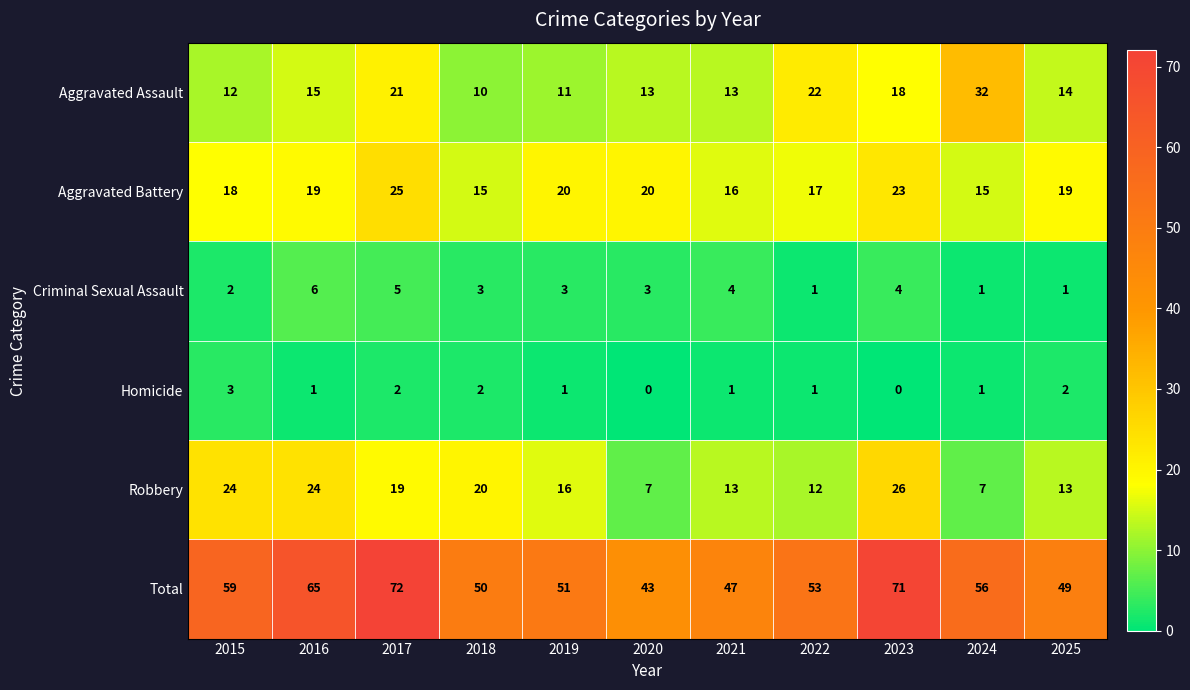

Which series changed the most between 2015 and 2024?

Aggravated Assault